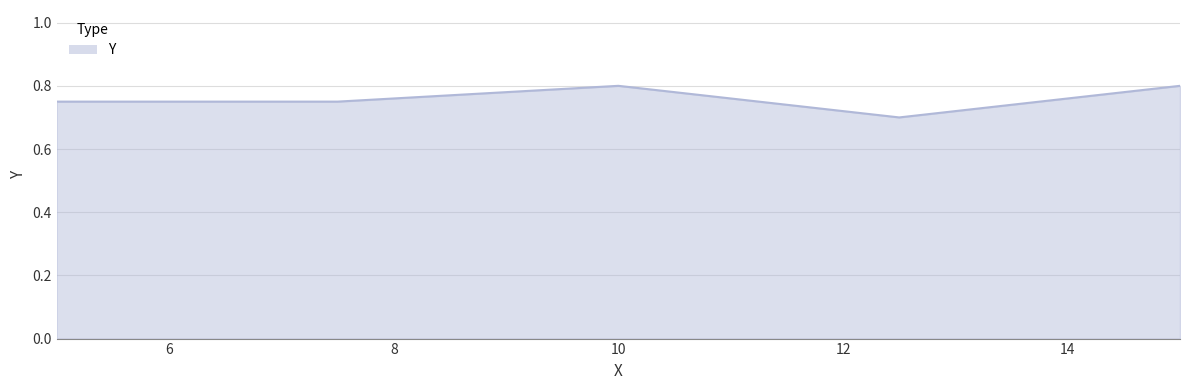

What is the minimum value shown in the chart?

0.7